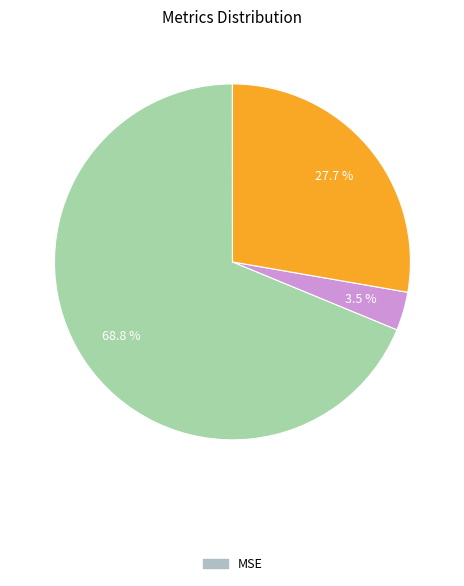

Is there a majority slice in this chart?

Yes